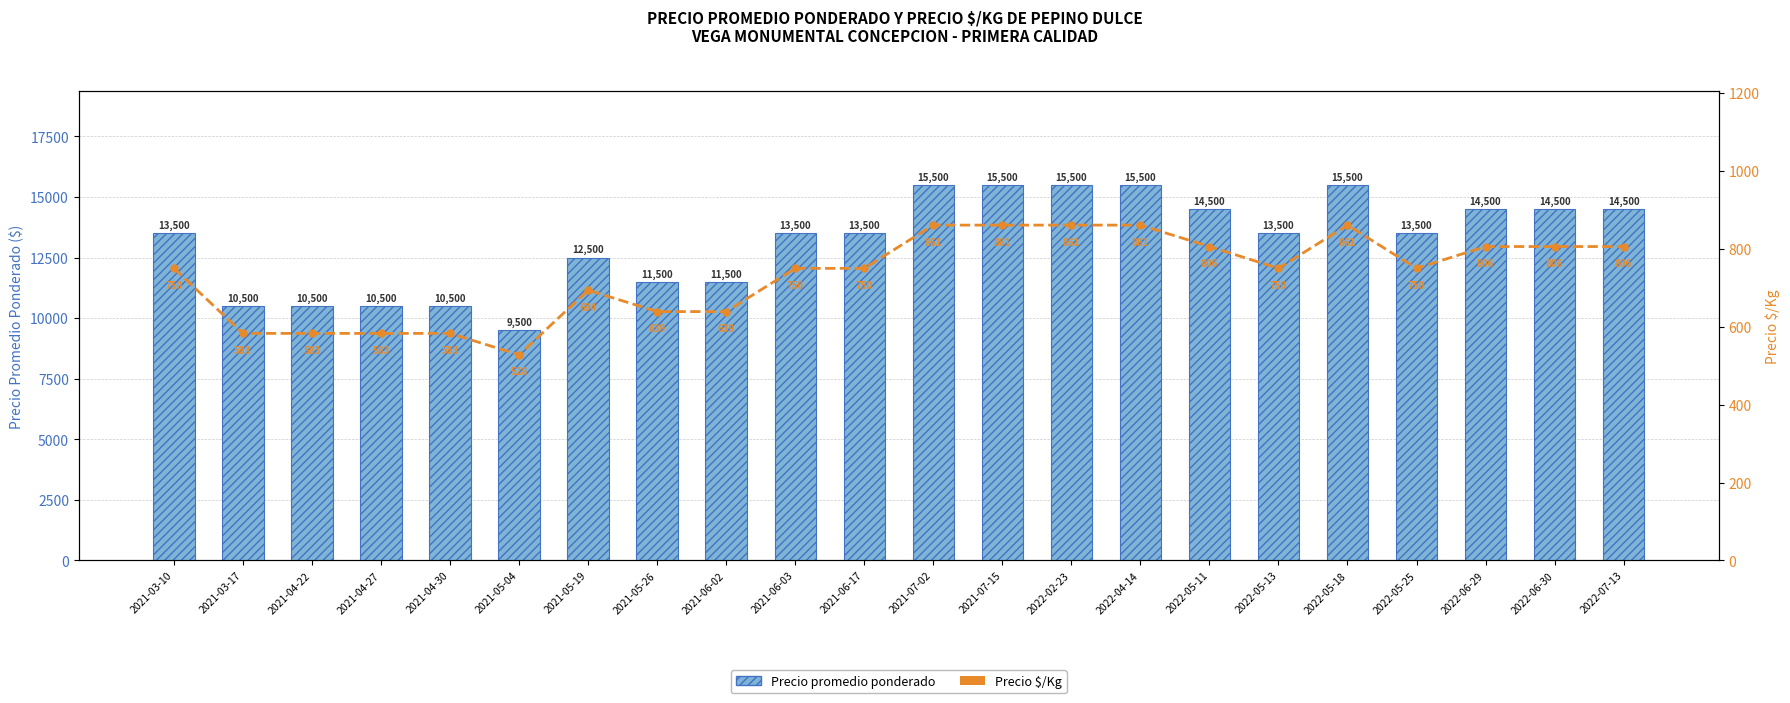

True or false: Precio $/Kg has a value of 806 at 2022-05-11.

True